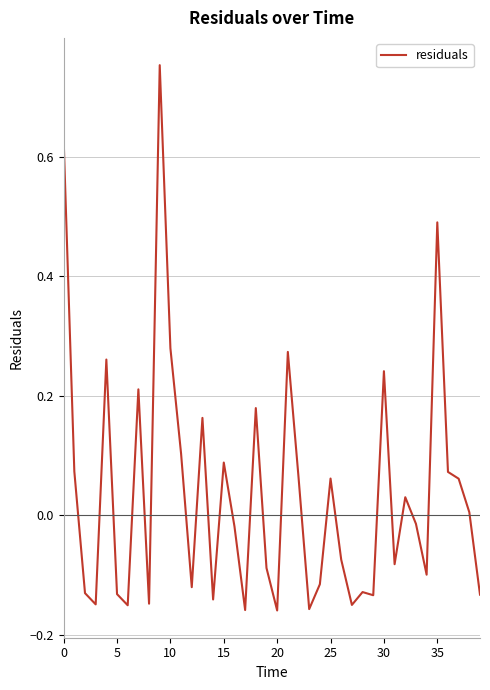

What is the difference between the maximum and minimum values?

0.9